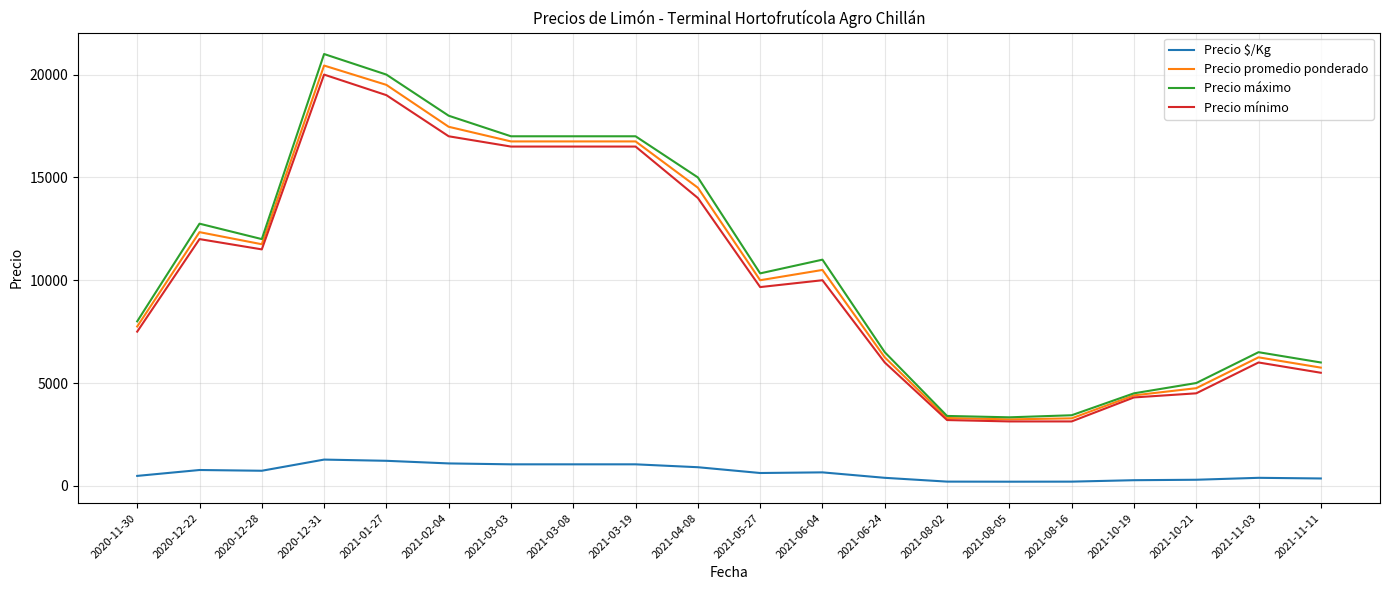

At which category is the sum across all series the highest?

2020-12-31